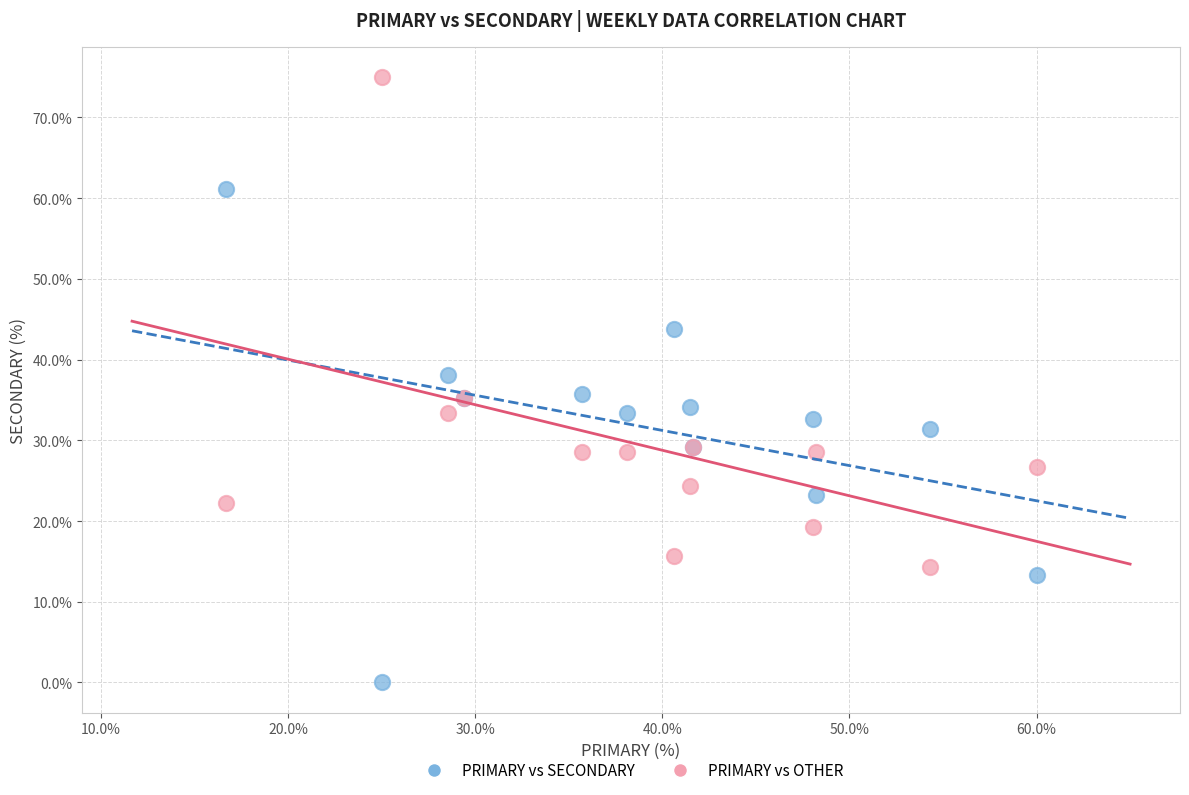

Which series contains the lowest Y value?

PRIMARY vs SECONDARY